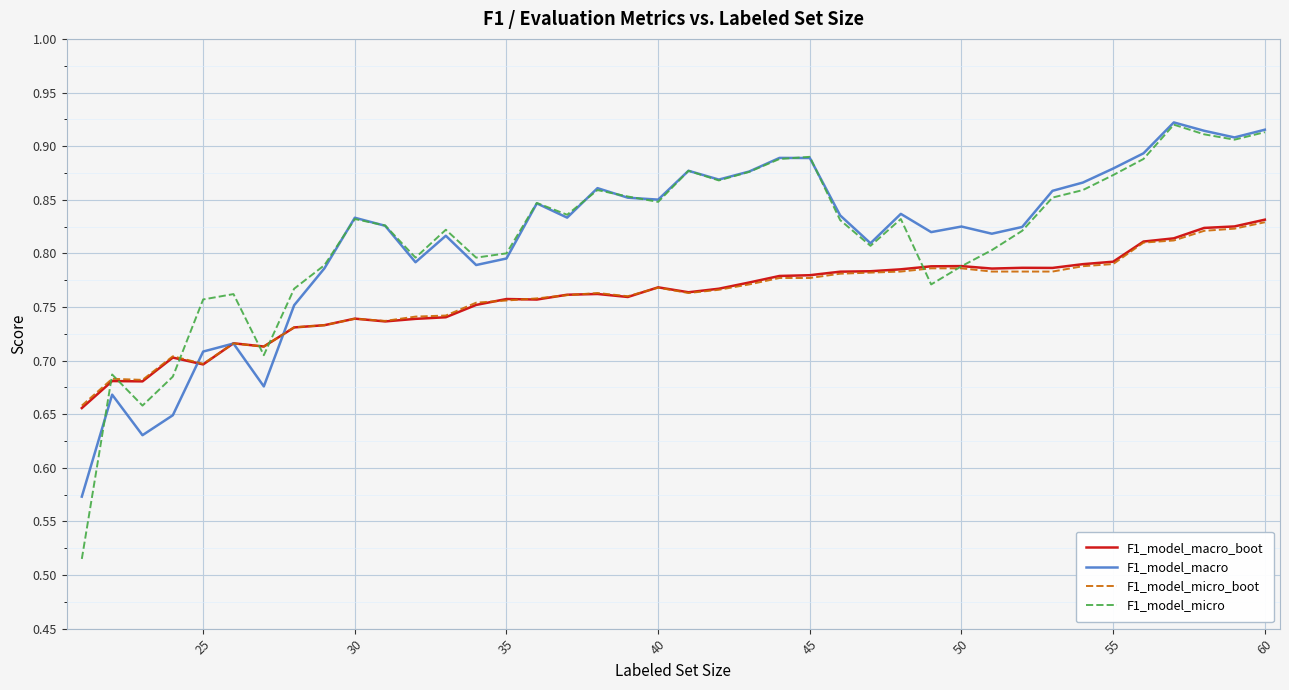

Which series has the largest range (max minus min)?

F1_model_micro